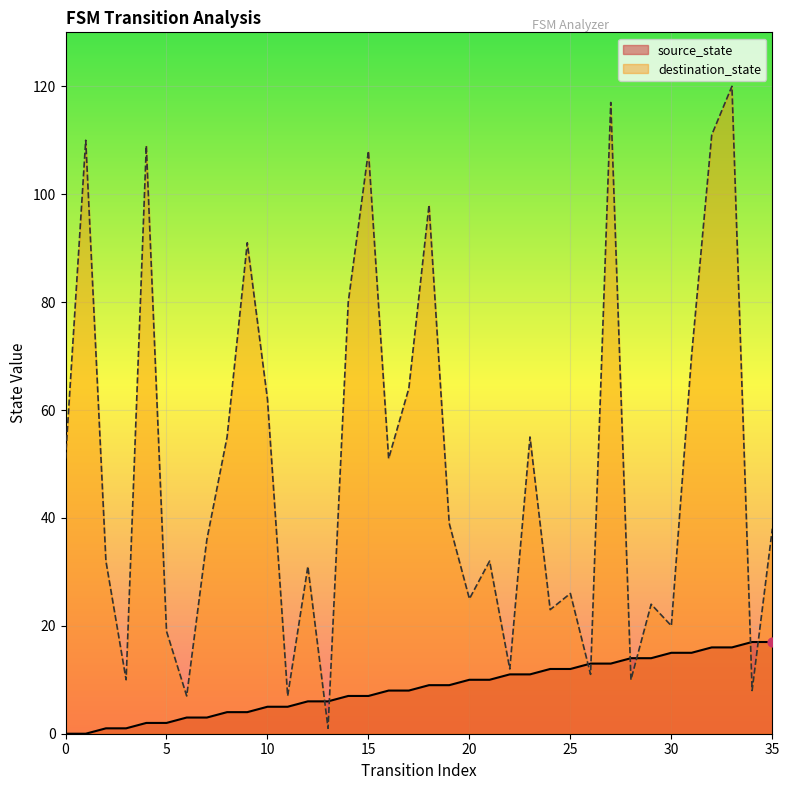

Which series contains the highest Y value?

destination_state